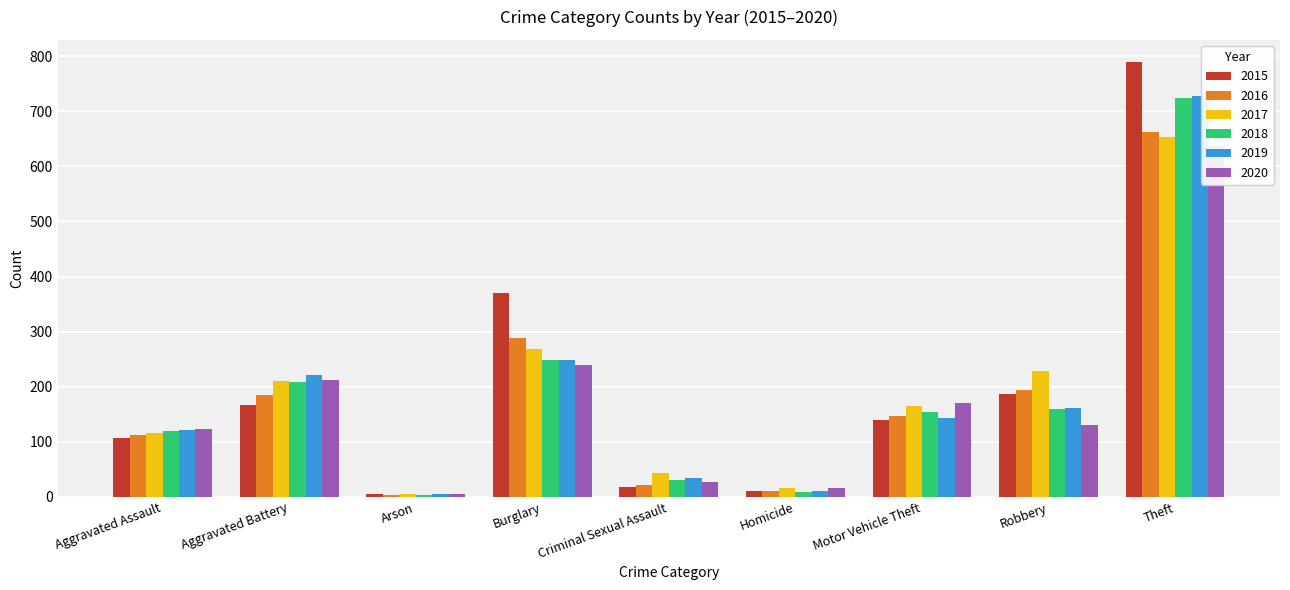

Which series has the largest total across all categories?

2015